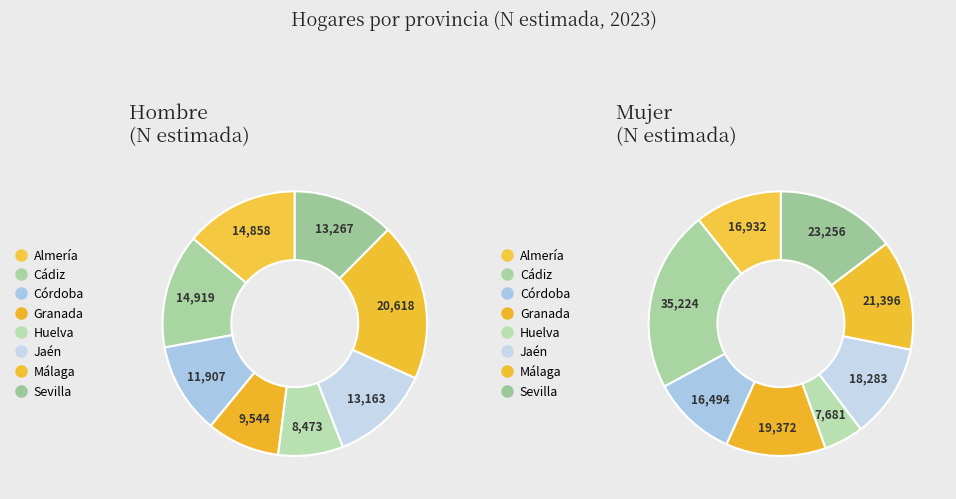

Is there a majority slice in this chart?

No